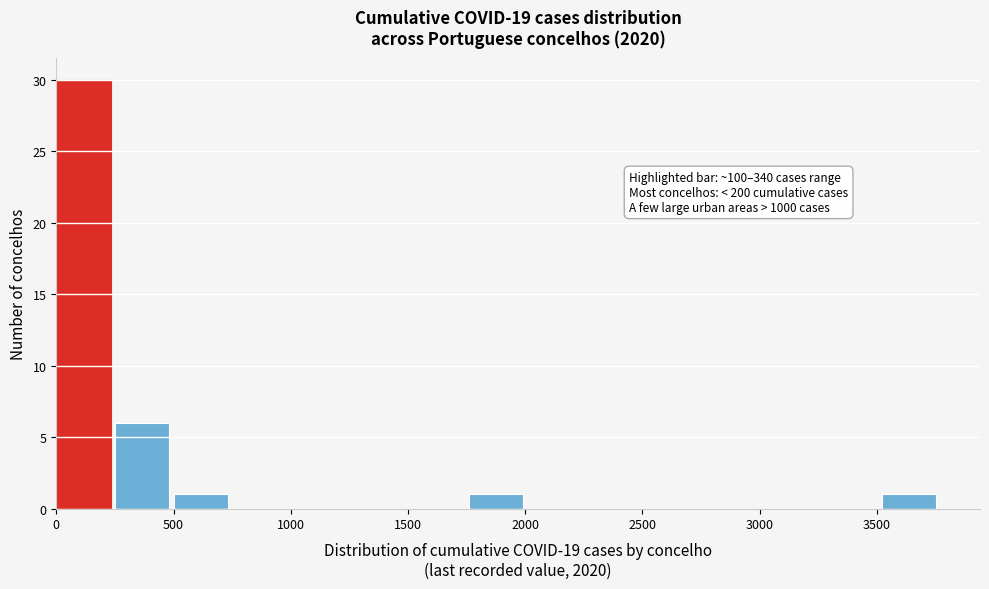

Over which range of the x-axis is the bar tallest?

0 to 250